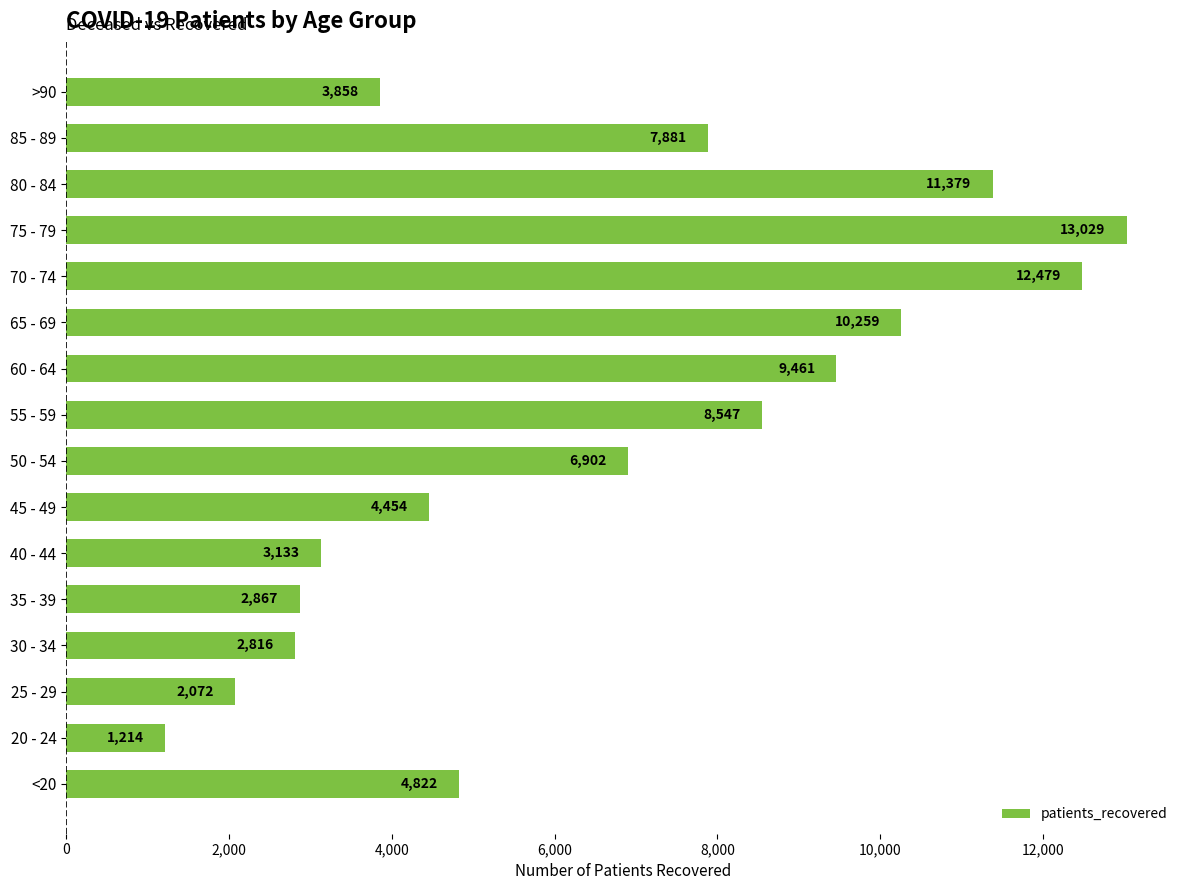

How many series are shown in this chart?

1